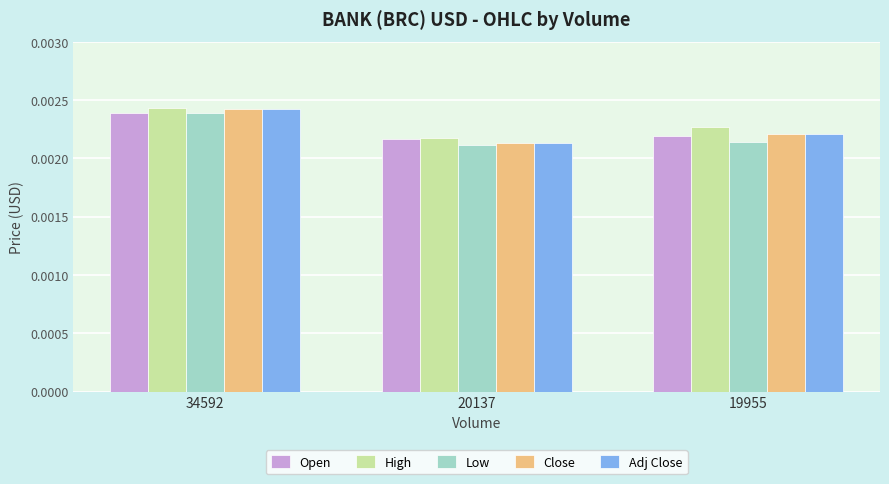

Between 34592 and 19955, which series saw the biggest shift?

Low